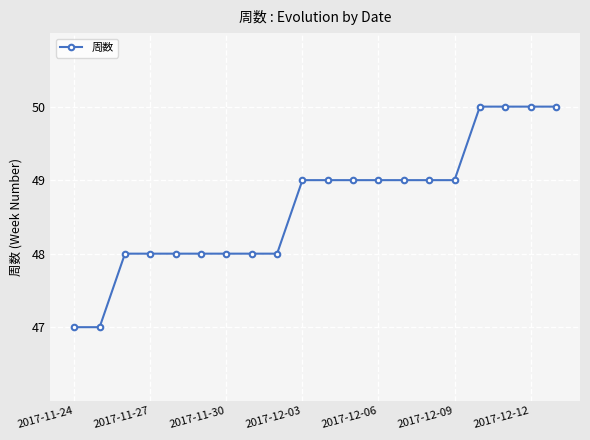

What is the value of the 15th point from the left?

49